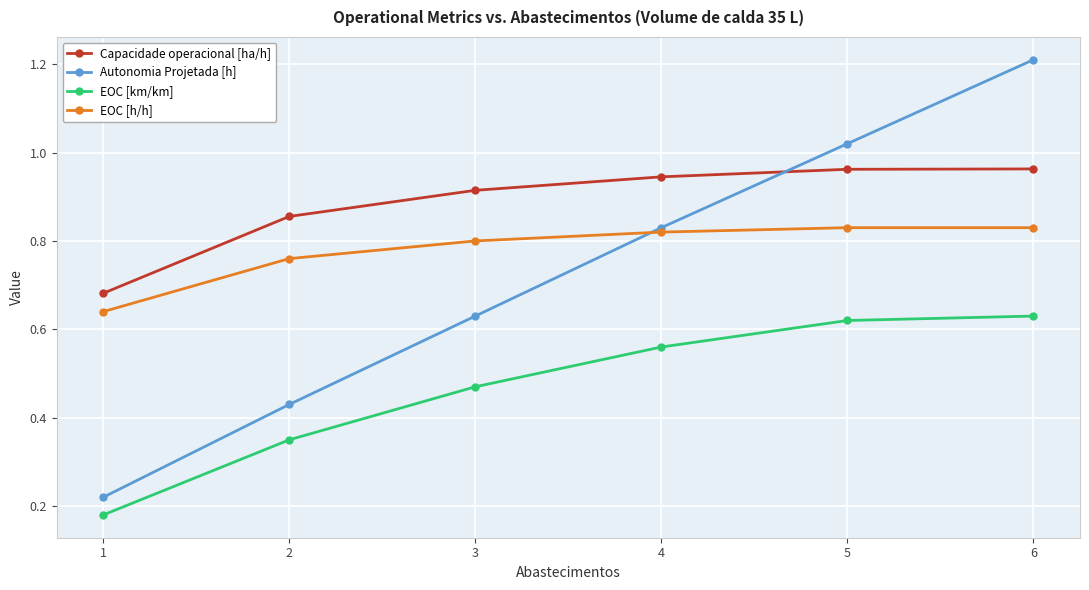

Between 2 and 4, which series saw the biggest shift?

Autonomia Projetada [h]